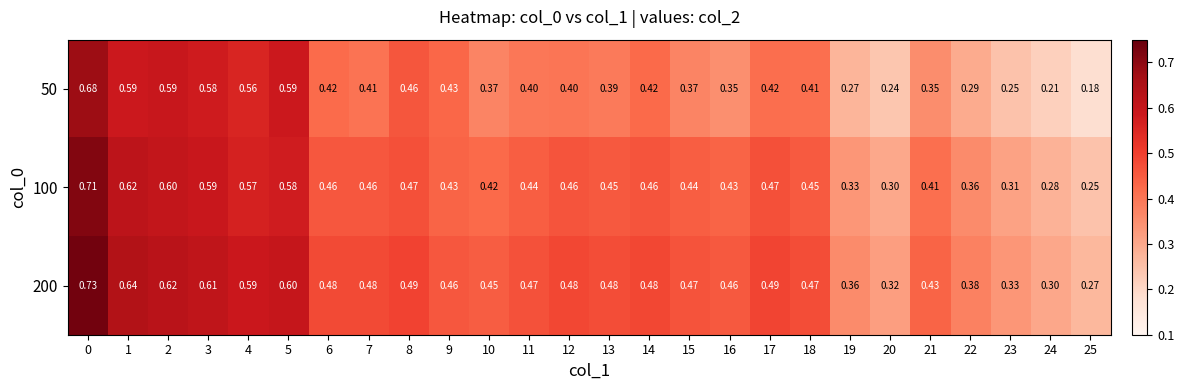

Is the value of 200 at 14 greater than the value of 50 at 6?

Yes